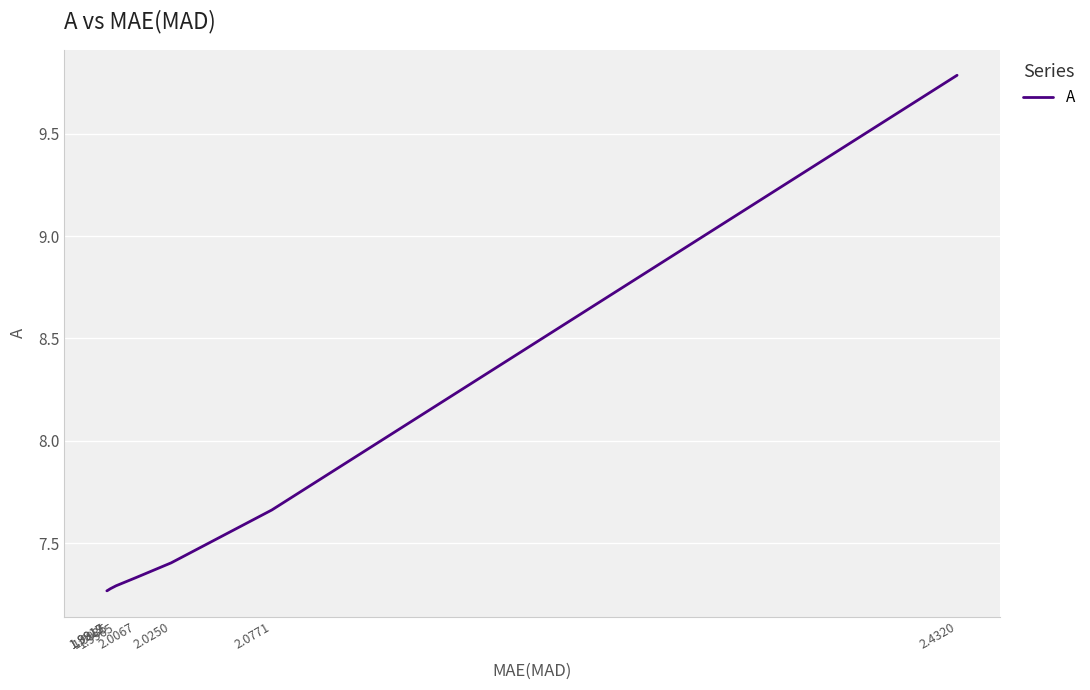

How many values are between 7 and 8?

7